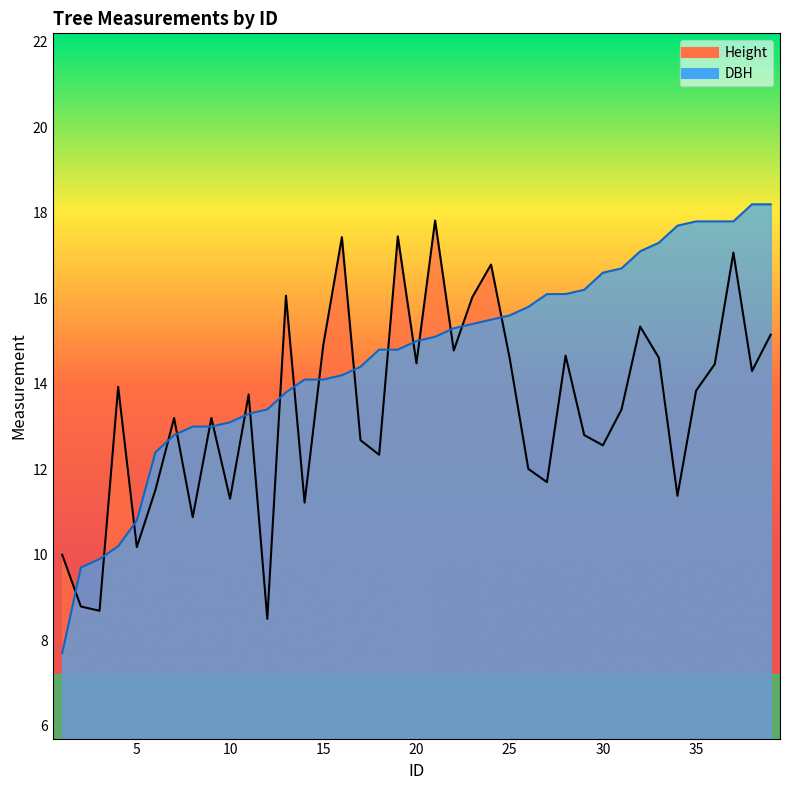

Rank the series by their maximum value, from highest to lowest.

DBH, Height